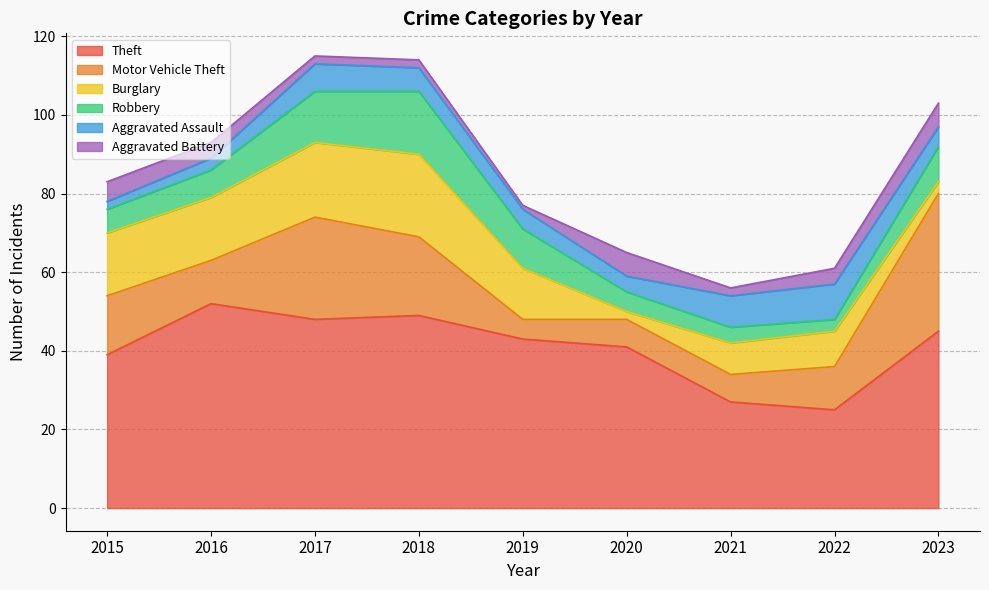

Reading left to right, transcribe all the data shown in this chart.

Theft: 2015=39	2016=52	2017=48	2018=49	2019=43	2020=41	2021=27	2022=25	2023=45
Motor Vehicle Theft: 2015=15	2016=11	2017=26	2018=20	2019=5	2020=7	2021=7	2022=11	2023=35
Burglary: 2015=16	2016=16	2017=19	2018=21	2019=13	2020=2	2021=8	2022=9	2023=3
Robbery: 2015=6	2016=7	2017=13	2018=16	2019=10	2020=5	2021=4	2022=3	2023=9
Aggravated Assault: 2015=2	2016=3	2017=7	2018=6	2019=5	2020=4	2021=8	2022=9	2023=5
Aggravated Battery: 2015=5	2016=4	2017=2	2018=2	2019=1	2020=6	2021=2	2022=4	2023=6